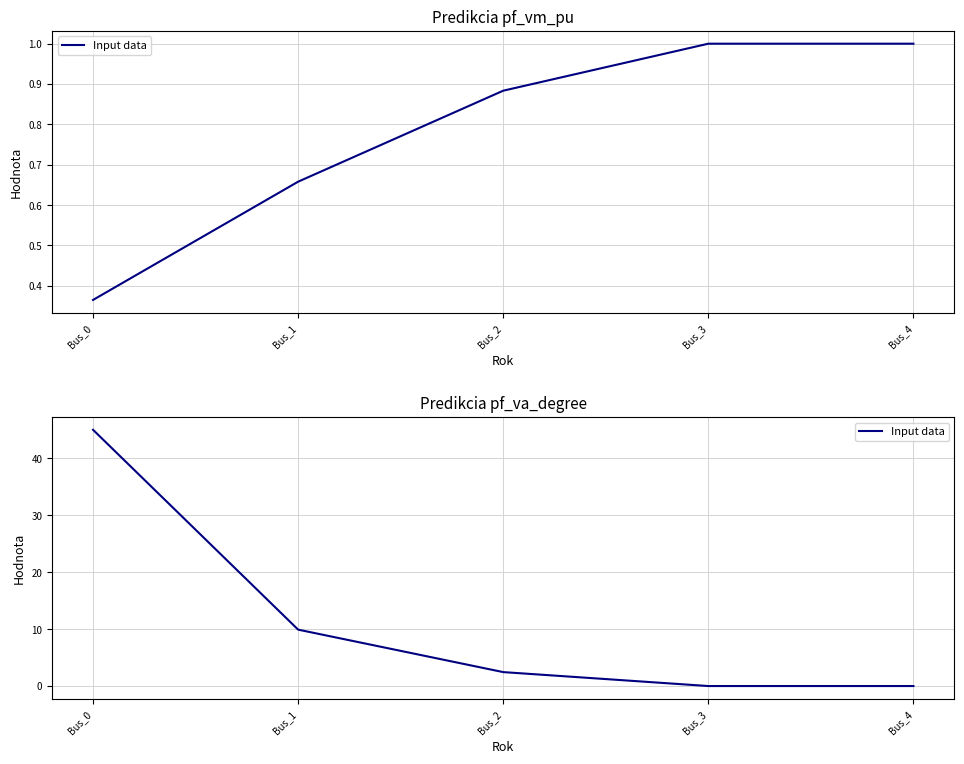

What is the average value?

11.5